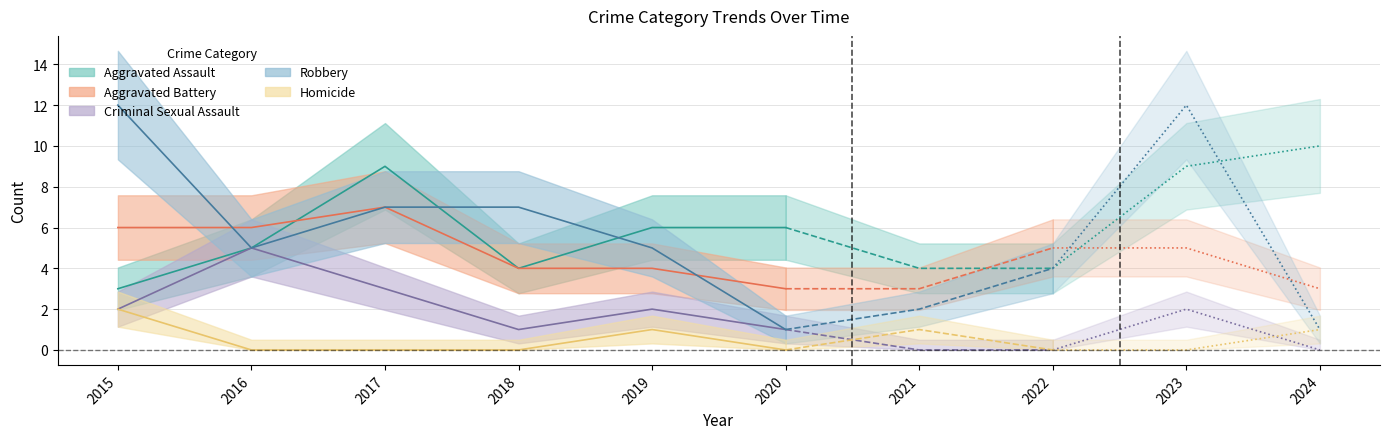

What are all the series names shown in the legend?

Aggravated Assault, Aggravated Battery, Criminal Sexual Assault, Robbery, Homicide